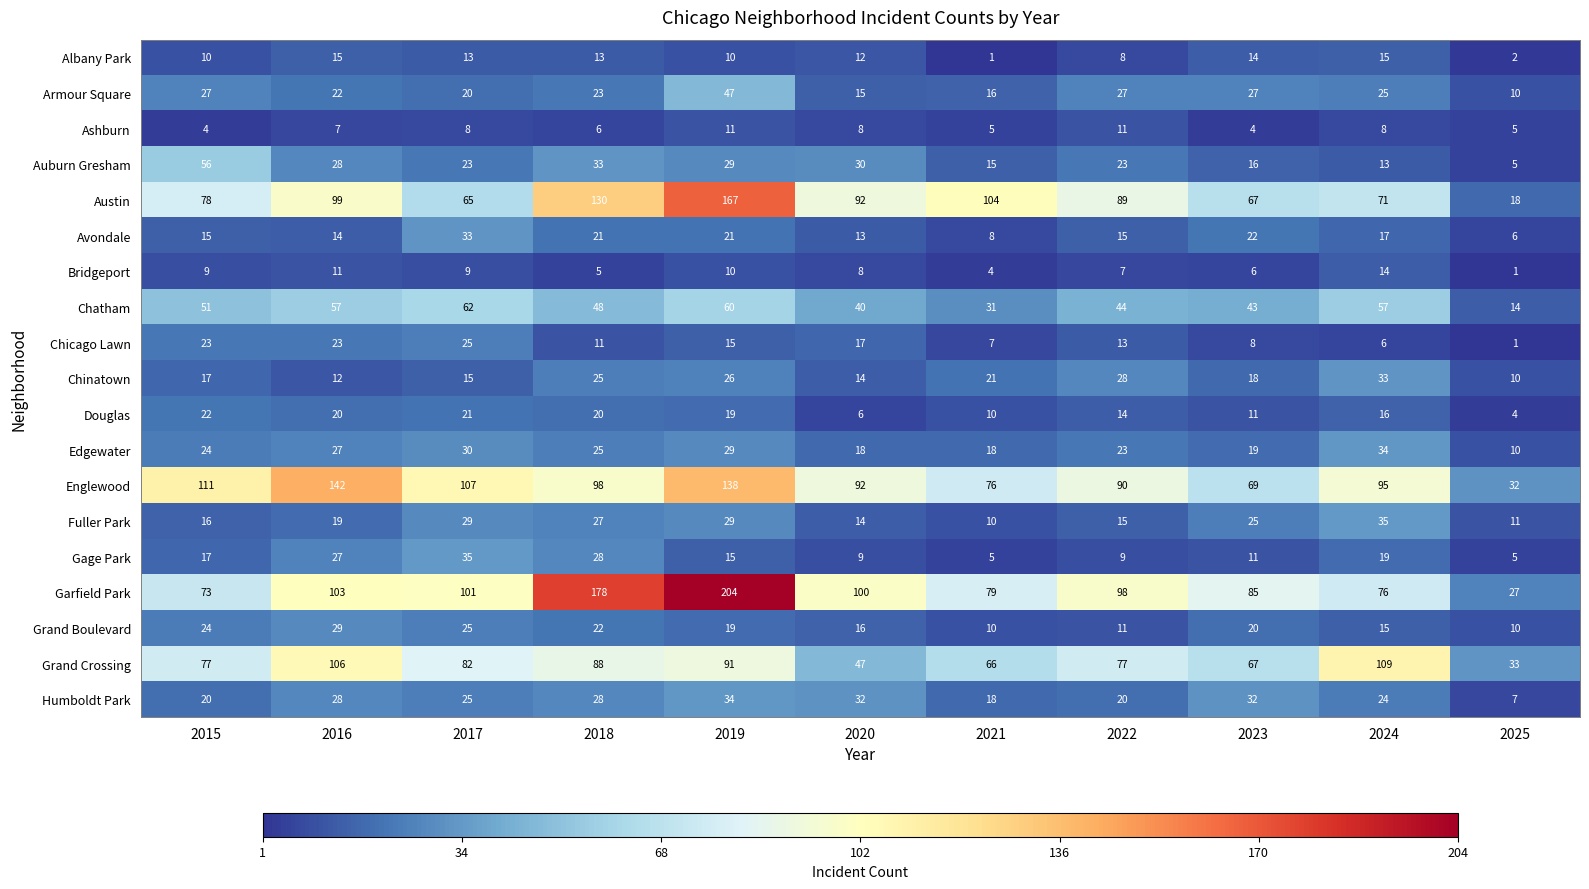

At which label is Gage Park closest to 20?

2024